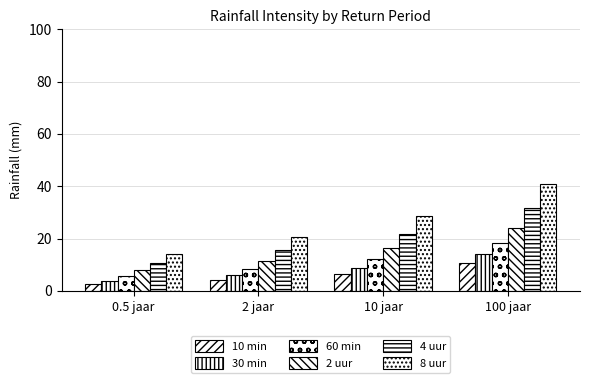

What is the spread (max minus min) of values at 0.5 jaar?

11.7